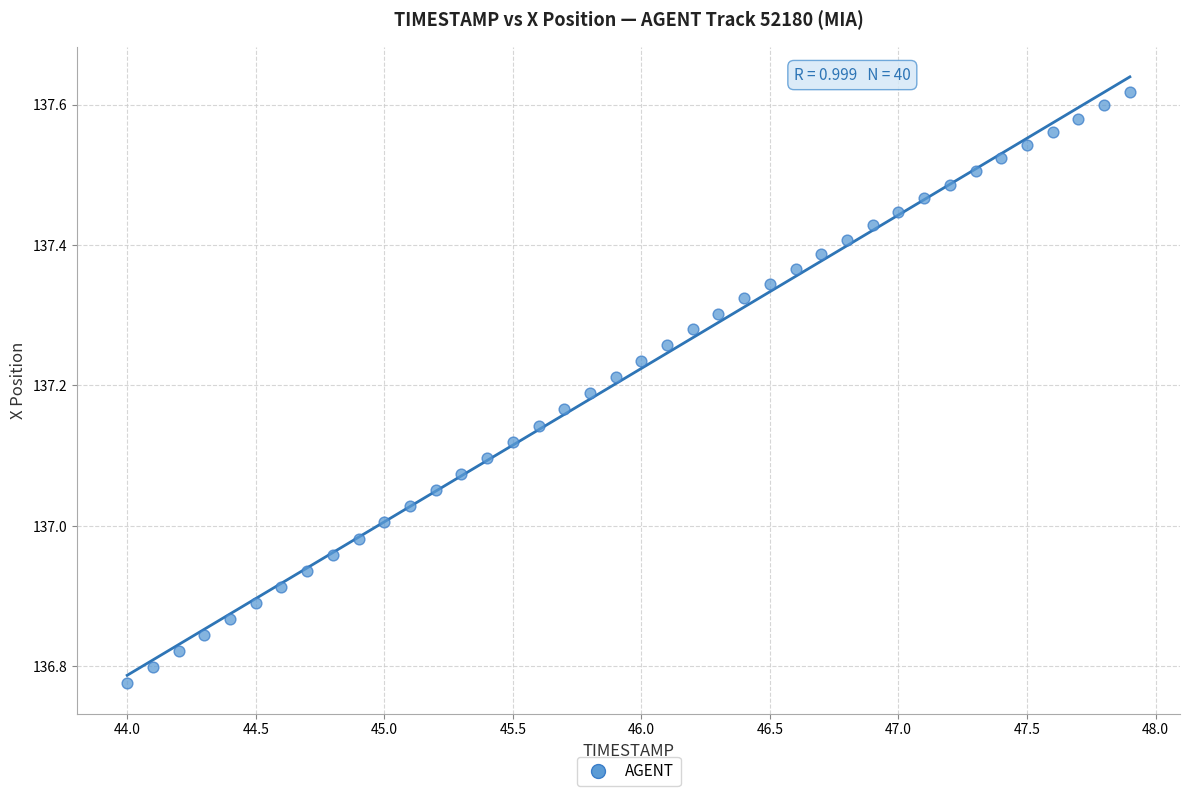

What is the range of X values (max minus min)?

3.9